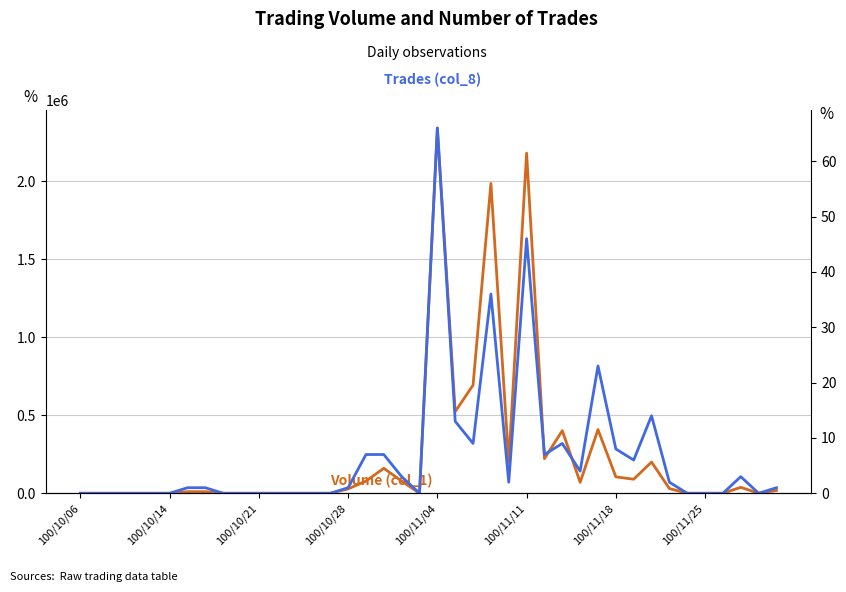

What is the difference between the maximum and second lowest values in the Trades (col_8) series?

66